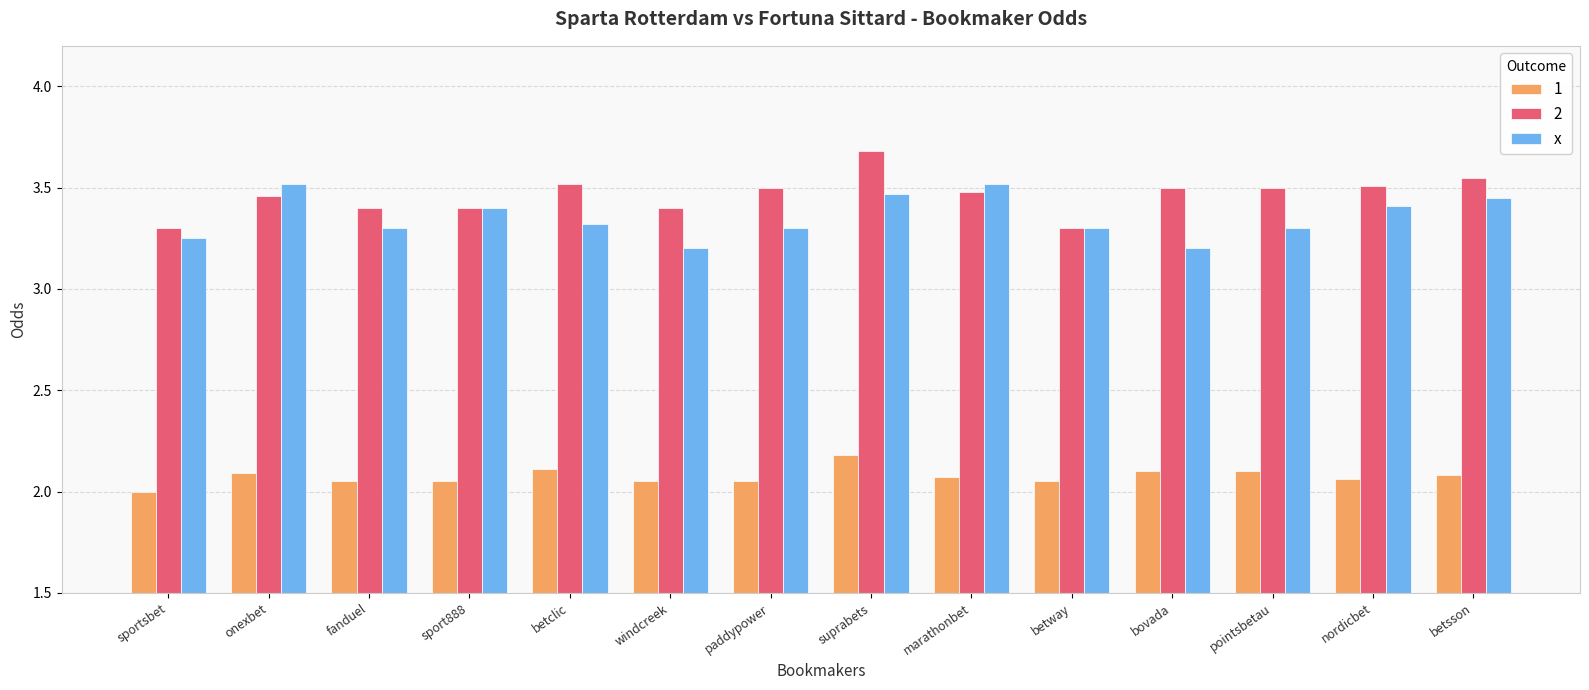

What is the sum of all x values?

46.9